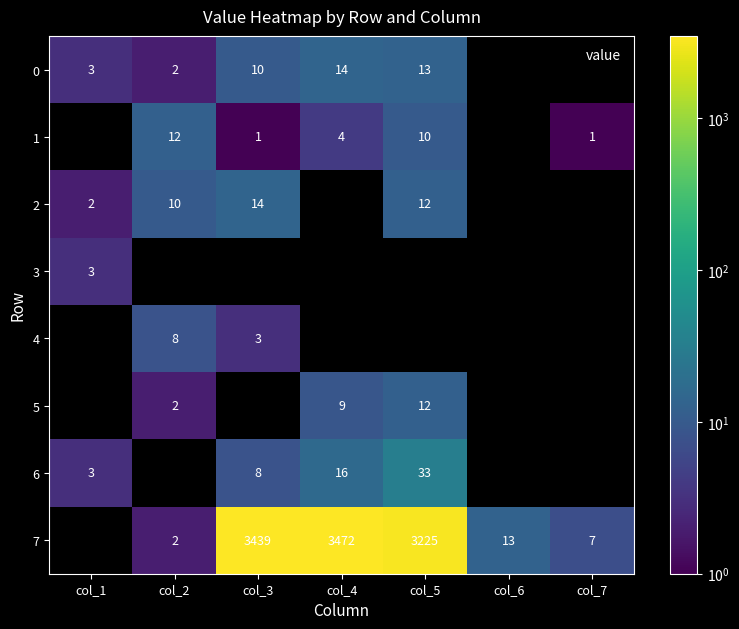

The value of 7 at col_2 is 0.9. True or false?

False